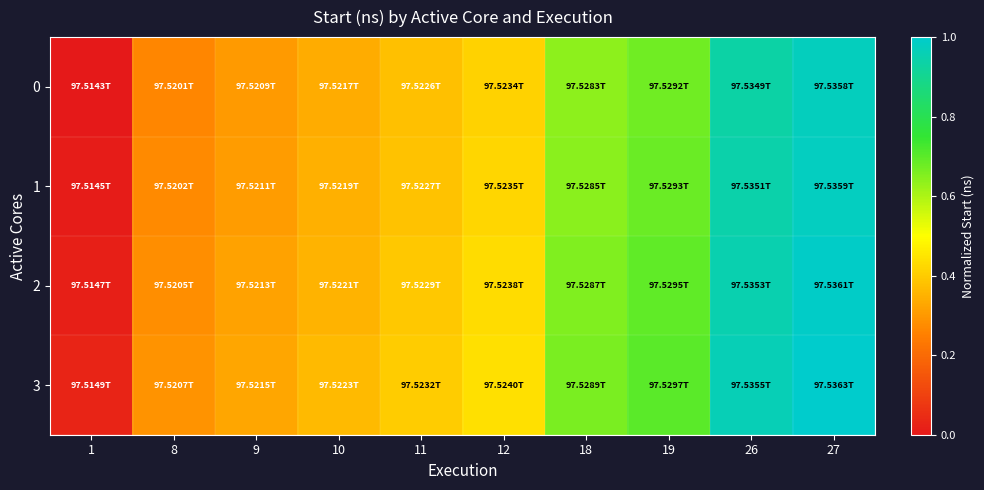

Reading left to right, what are all the values shown in this chart?

0: 1=0.0	8=0.3	9=0.3	10=0.3	11=0.4	12=0.4	18=0.6	19=0.7	26=0.9	27=1.0
1: 1=0.0	8=0.3	9=0.3	10=0.3	11=0.4	12=0.4	18=0.6	19=0.7	26=0.9	27=1.0
2: 1=0.0	8=0.3	9=0.3	10=0.4	11=0.4	12=0.4	18=0.7	19=0.7	26=1.0	27=1.0
3: 1=0.0	8=0.3	9=0.3	10=0.4	11=0.4	12=0.4	18=0.7	19=0.7	26=1.0	27=1.0